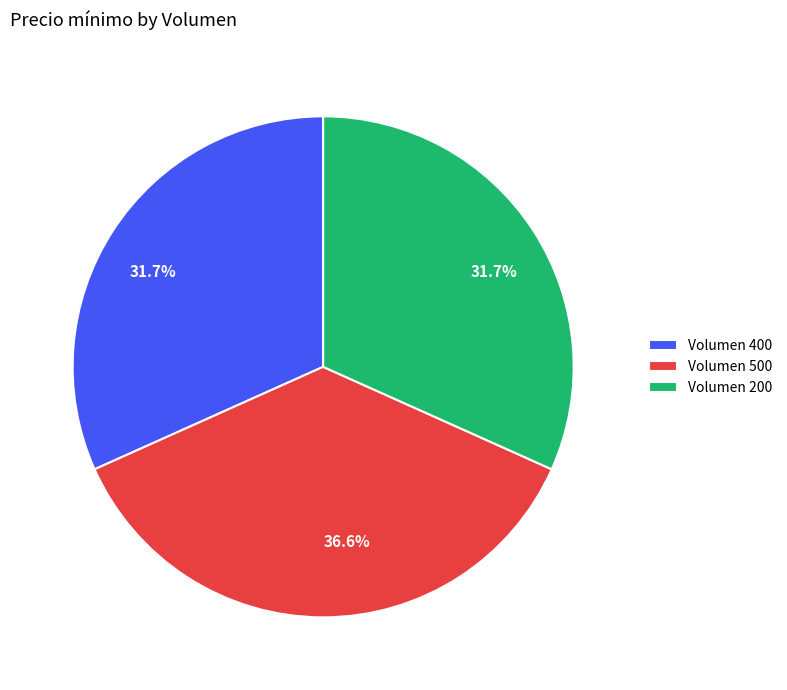

Which has a higher value, Volumen 500 or Volumen 400?

Volumen 500